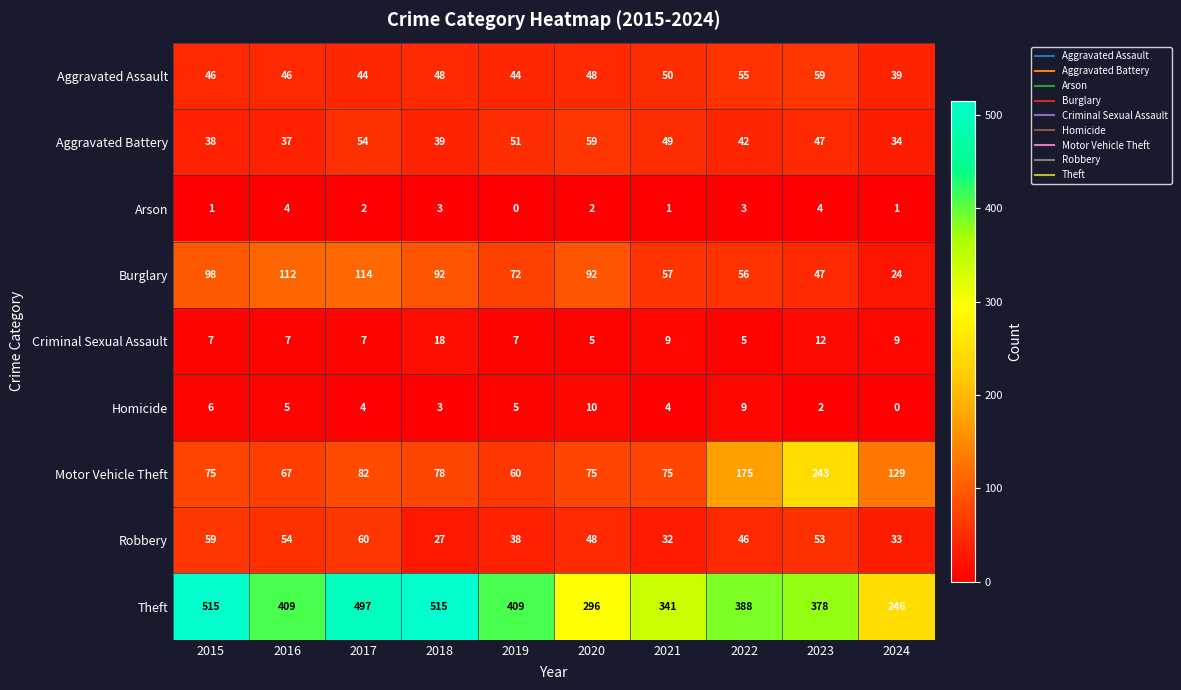

True or false: Criminal Sexual Assault has a value of 14 at 2021.

False